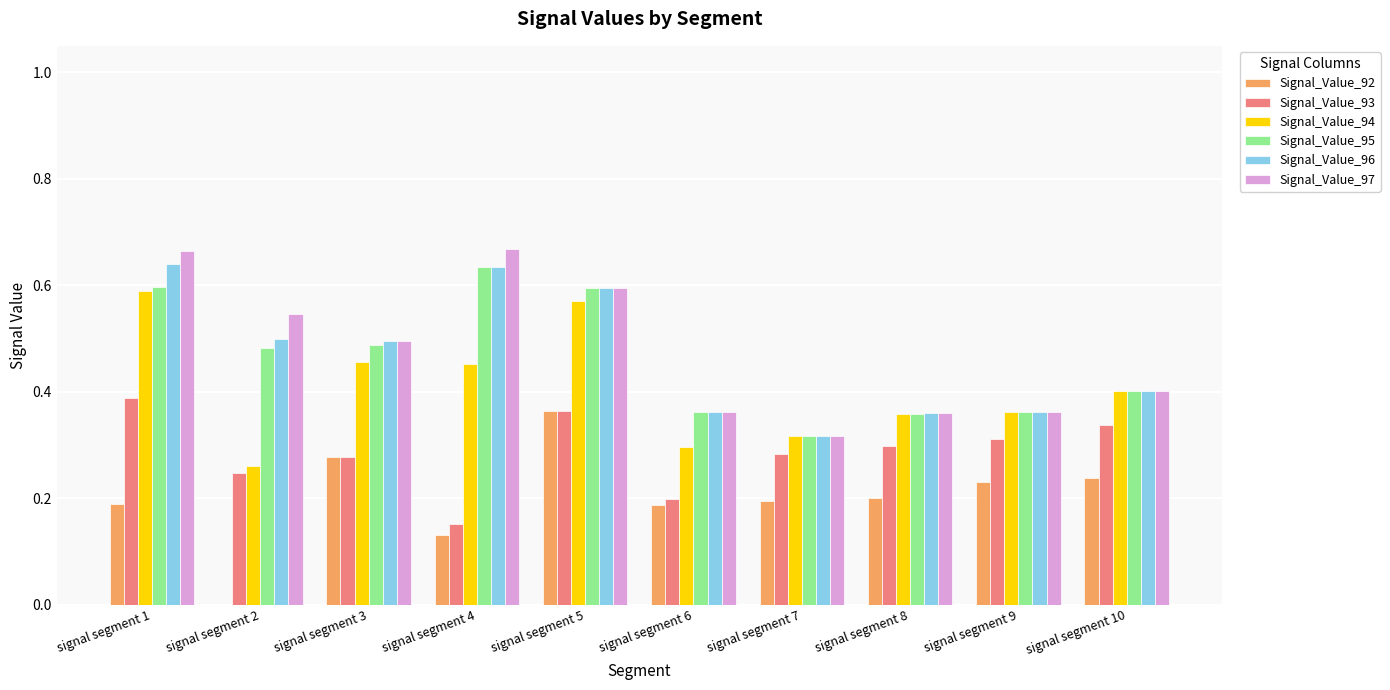

What is the total value across all series at signal segment 3?

2.5